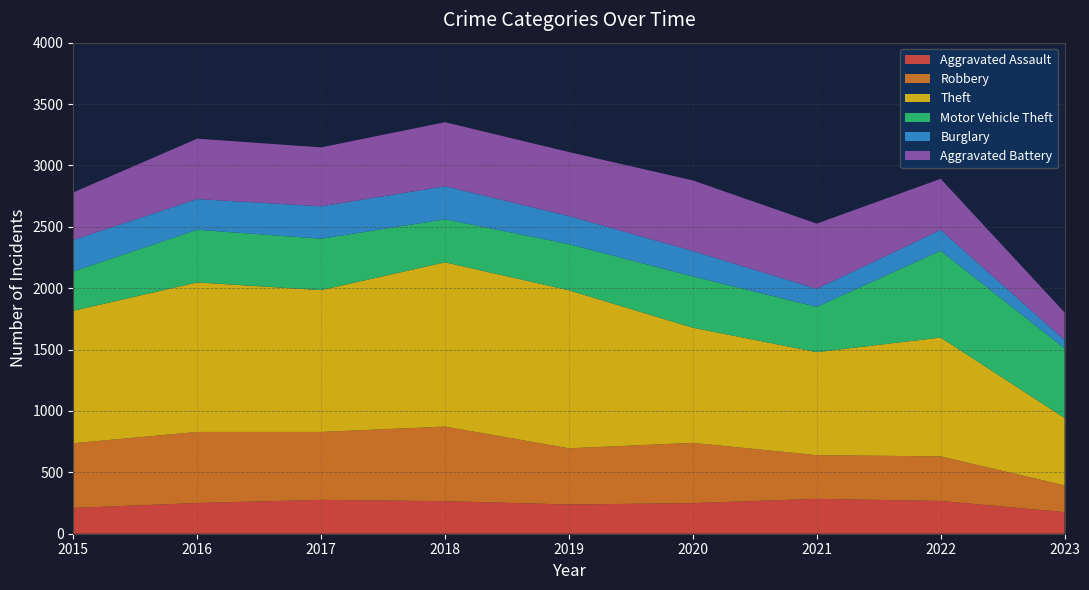

Reading left to right, what are all the values shown in this chart?

Aggravated Assault: 210	250	276	265	238	249	284	267	176
Robbery: 527	579	553	608	458	491	356	363	218
Theft: 1079	1218	1155	1338	1287	938	839	968	549
Motor Vehicle Theft: 321	429	419	350	376	418	369	707	567
Burglary: 256	250	264	269	229	207	147	170	68
Aggravated Battery: 387	492	480	522	521	575	531	416	225